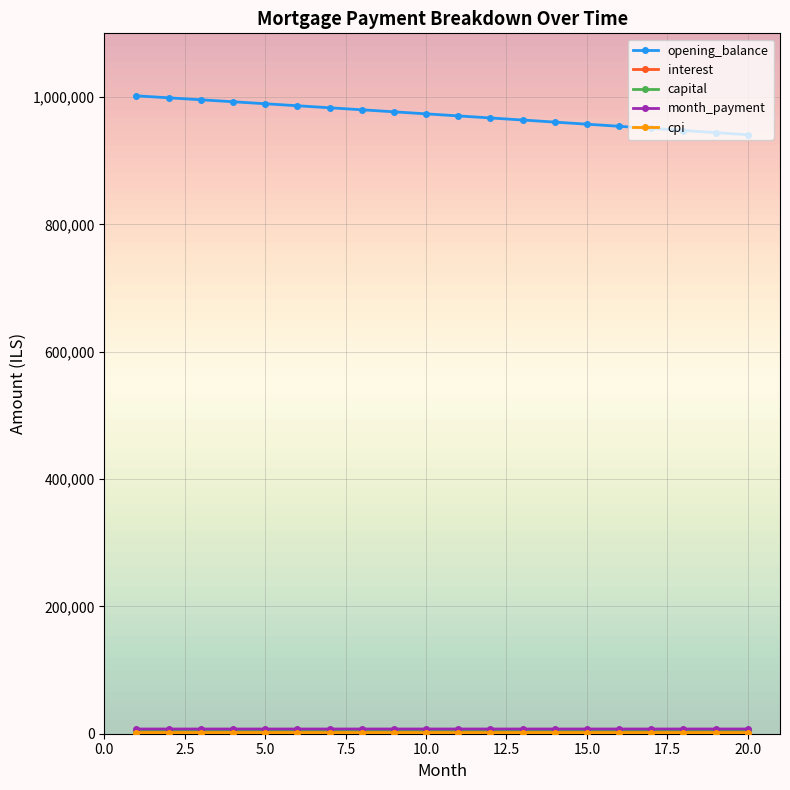

What is the greatest value displayed?

1001833.3